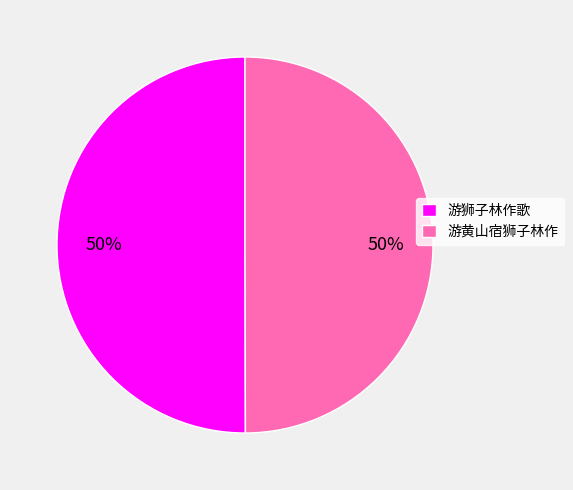

Approximately how many times larger is the value at 游狮子林作歌 compared to 游黄山宿狮子林作?

1.0